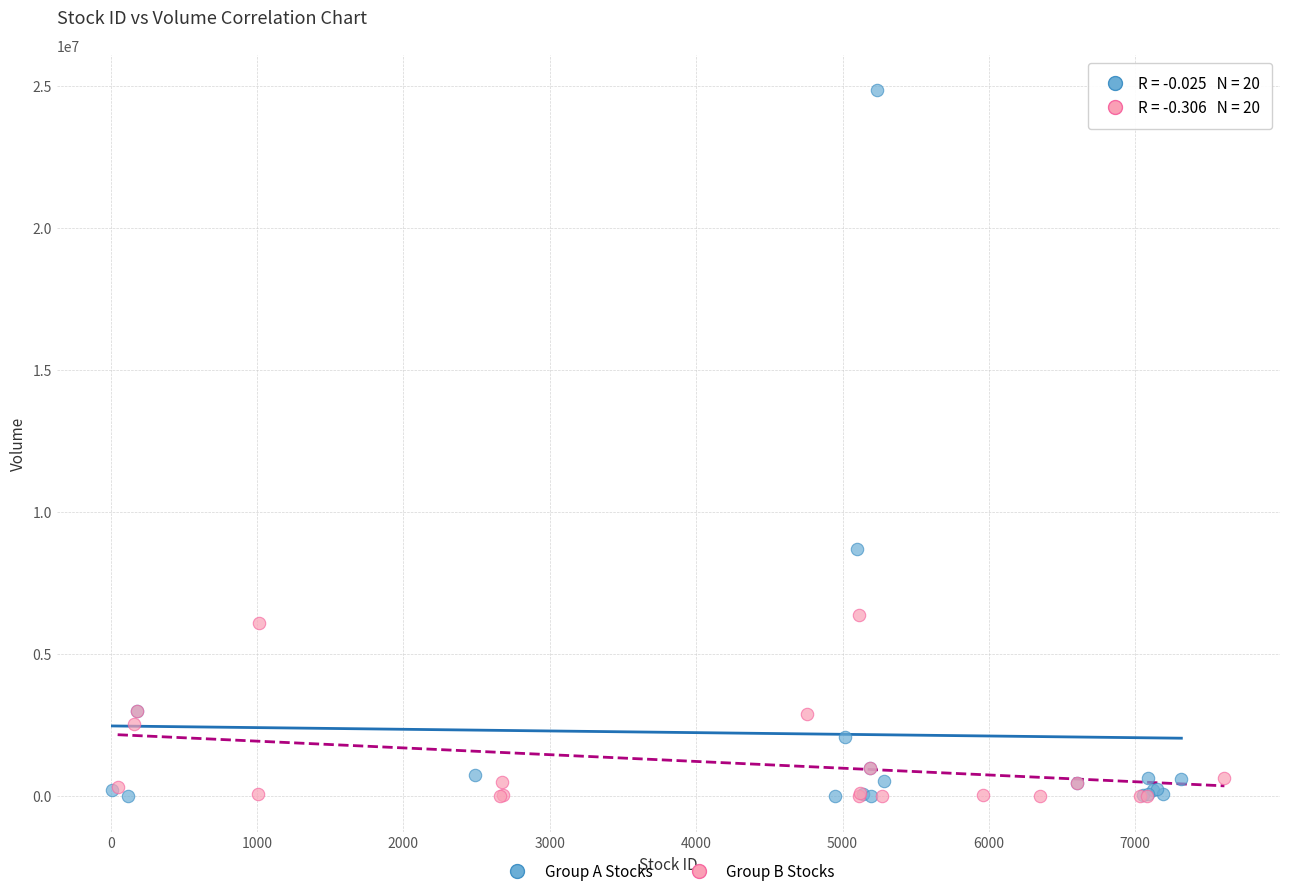

Which series has the largest Y range (max minus min)?

Group A Stocks